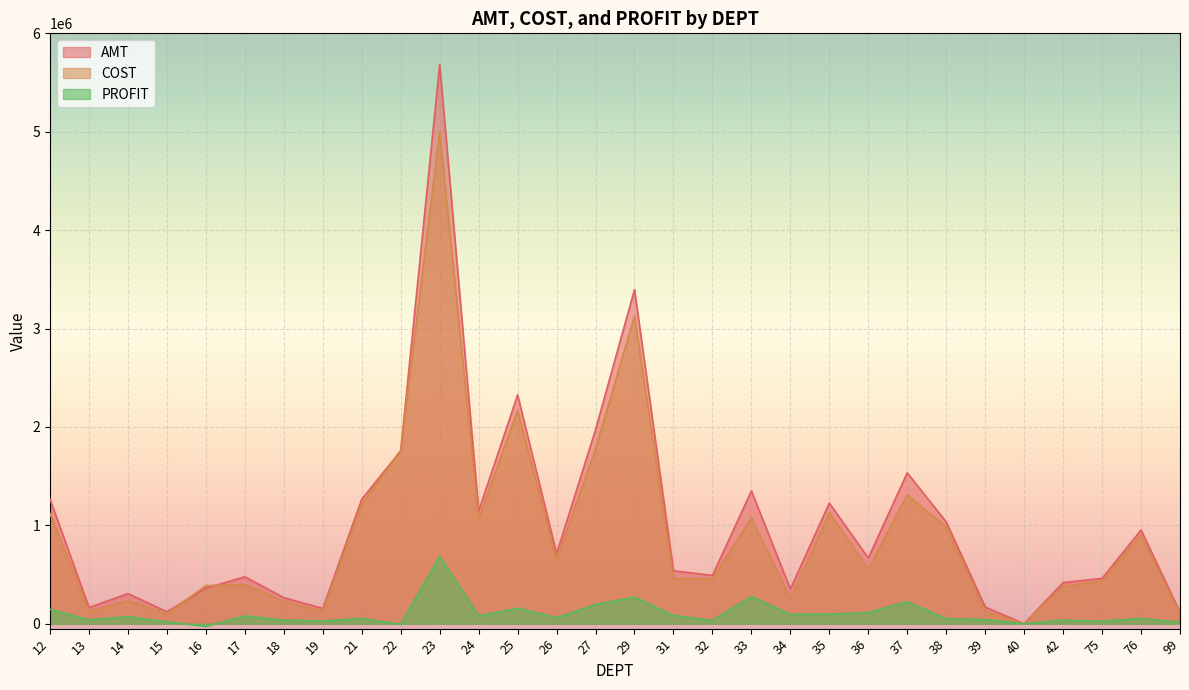

How many distinct data groups are displayed?

3